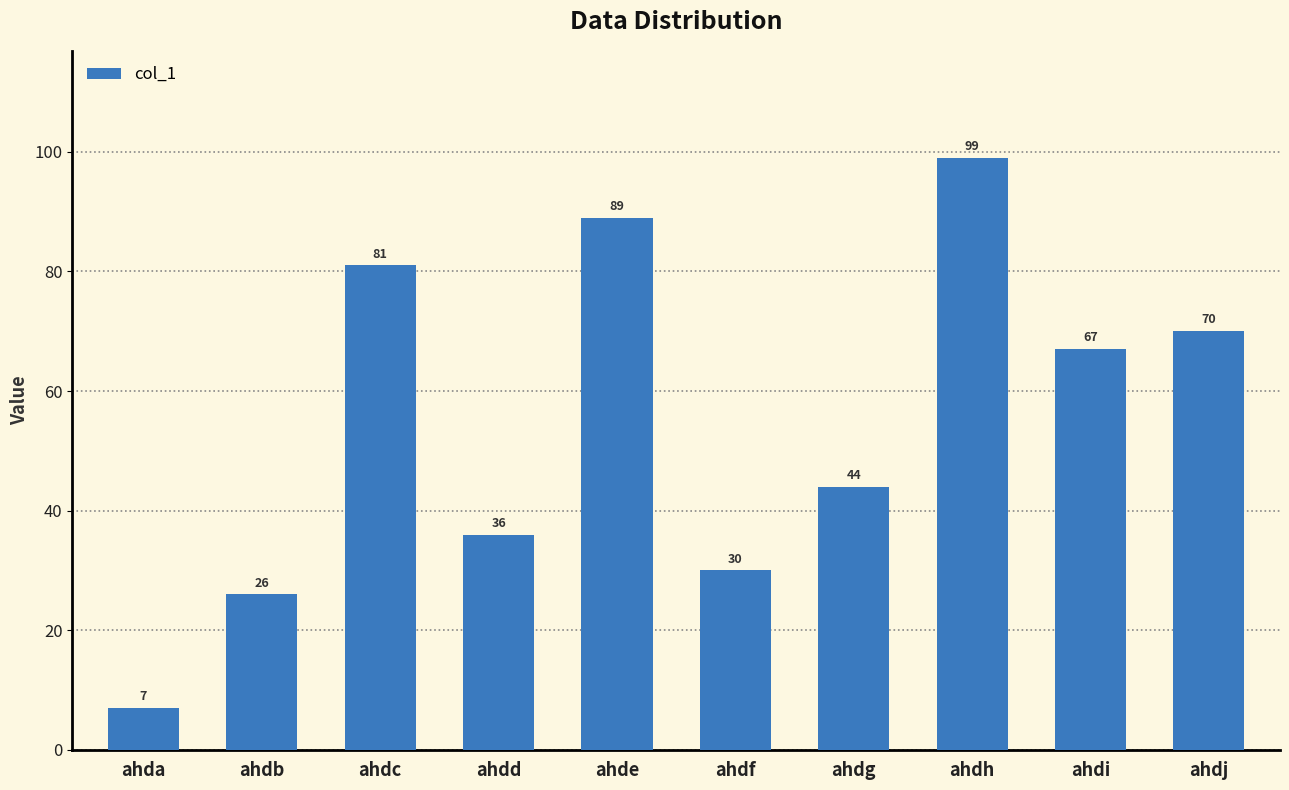

What is the smallest value displayed?

7